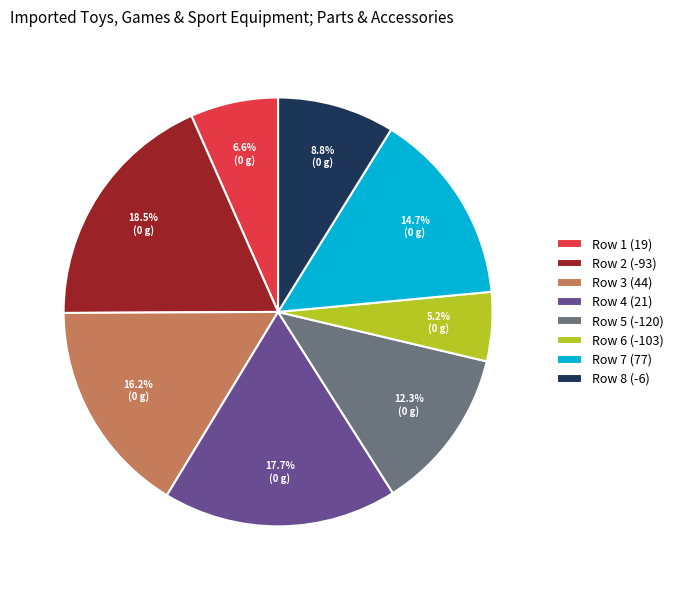

Between Row 8 (-6) and Row 5 (-120), which is larger?

Row 5 (-120)